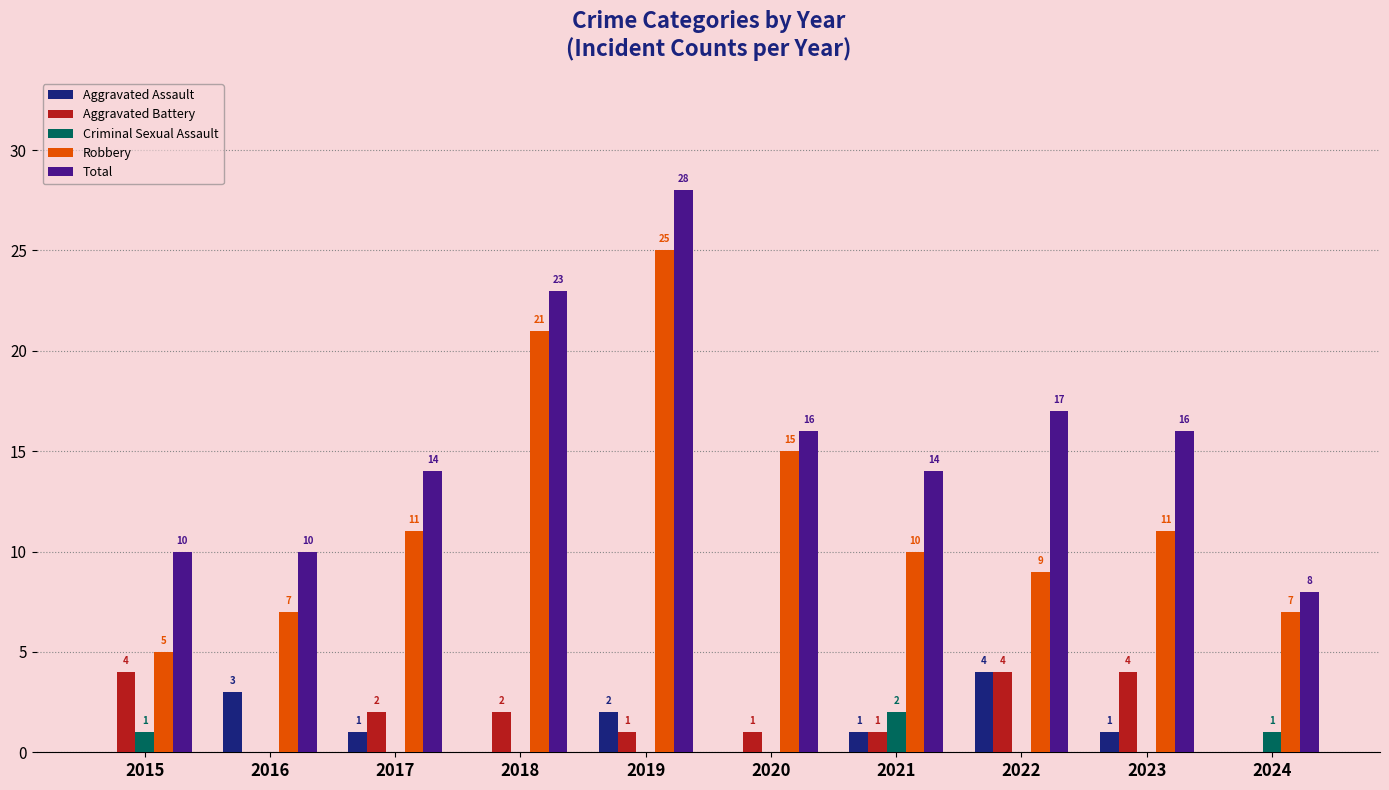

Count the number of categories in the chart.

10